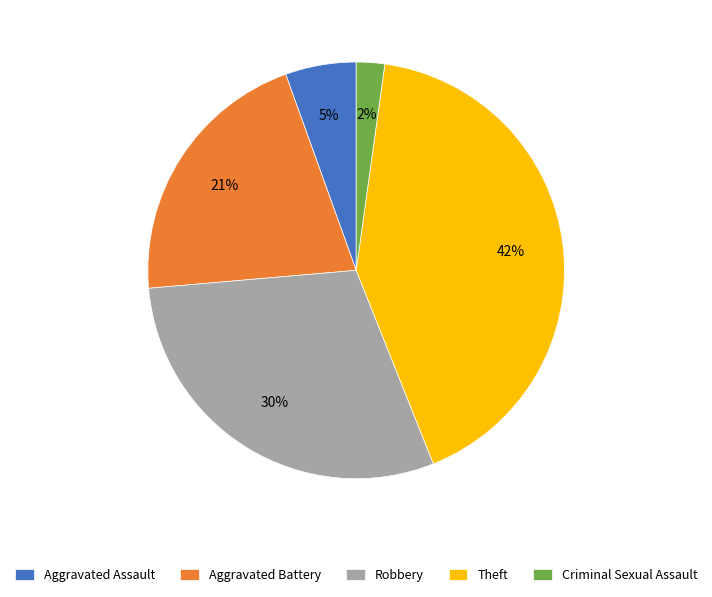

What is the ratio of the value at Robbery to the value at Aggravated Battery?

1.4